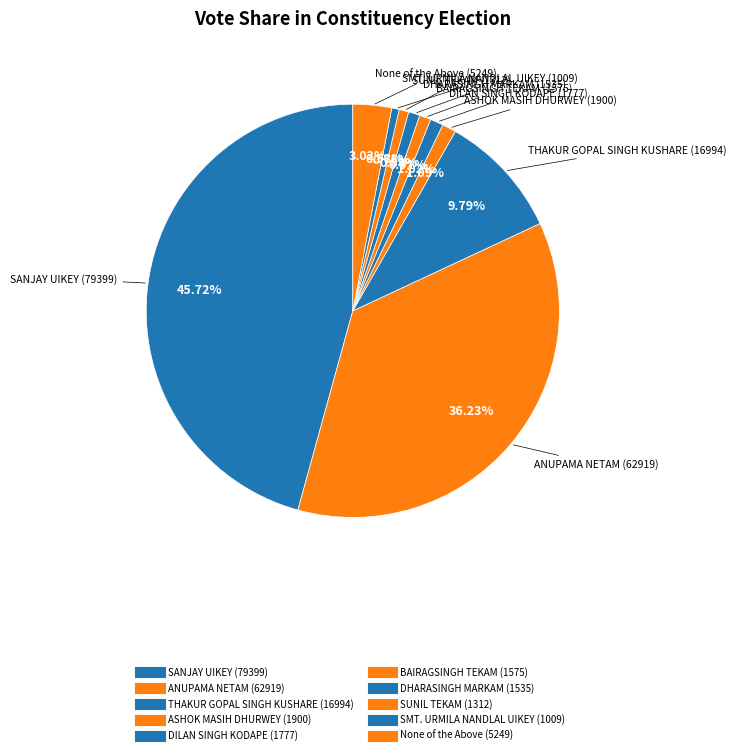

To the nearest percent, what is the difference between the largest and smallest slice percentages?

45%